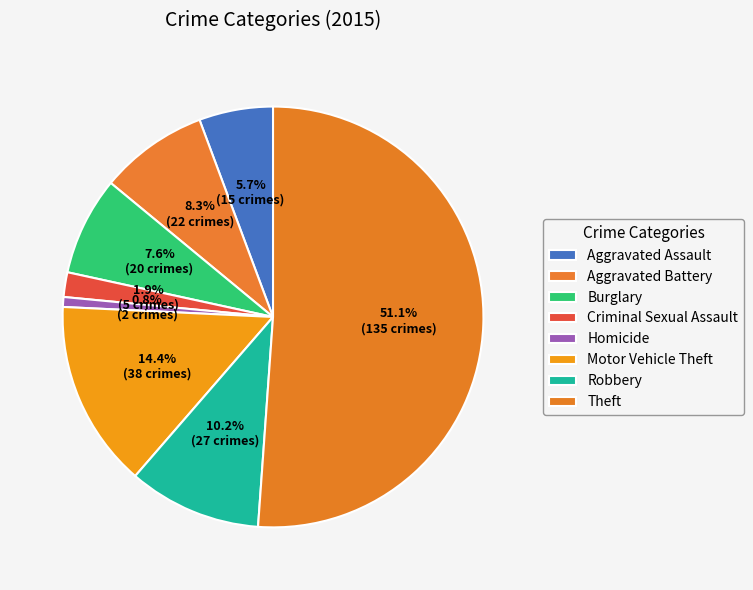

Which slice is the largest?

Theft